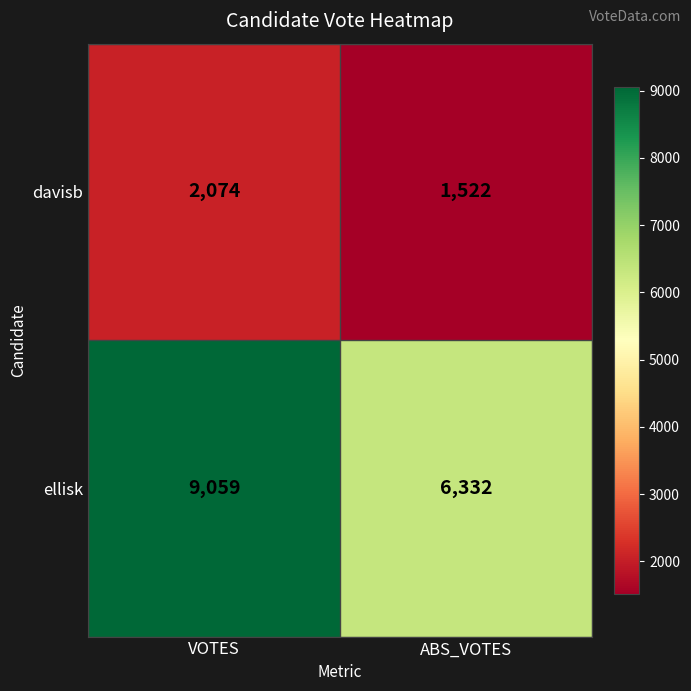

Which category has the lowest value across all series?

ABS_VOTES